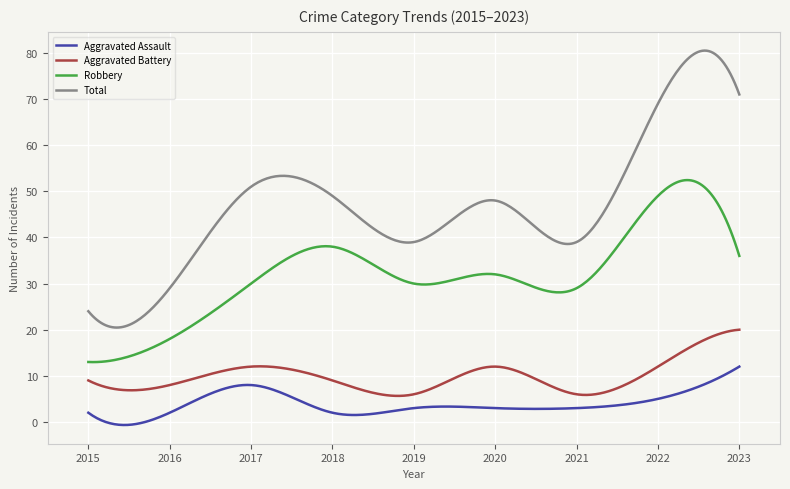

True or false: Aggravated Assault and Aggravated Battery cross at least once.

False